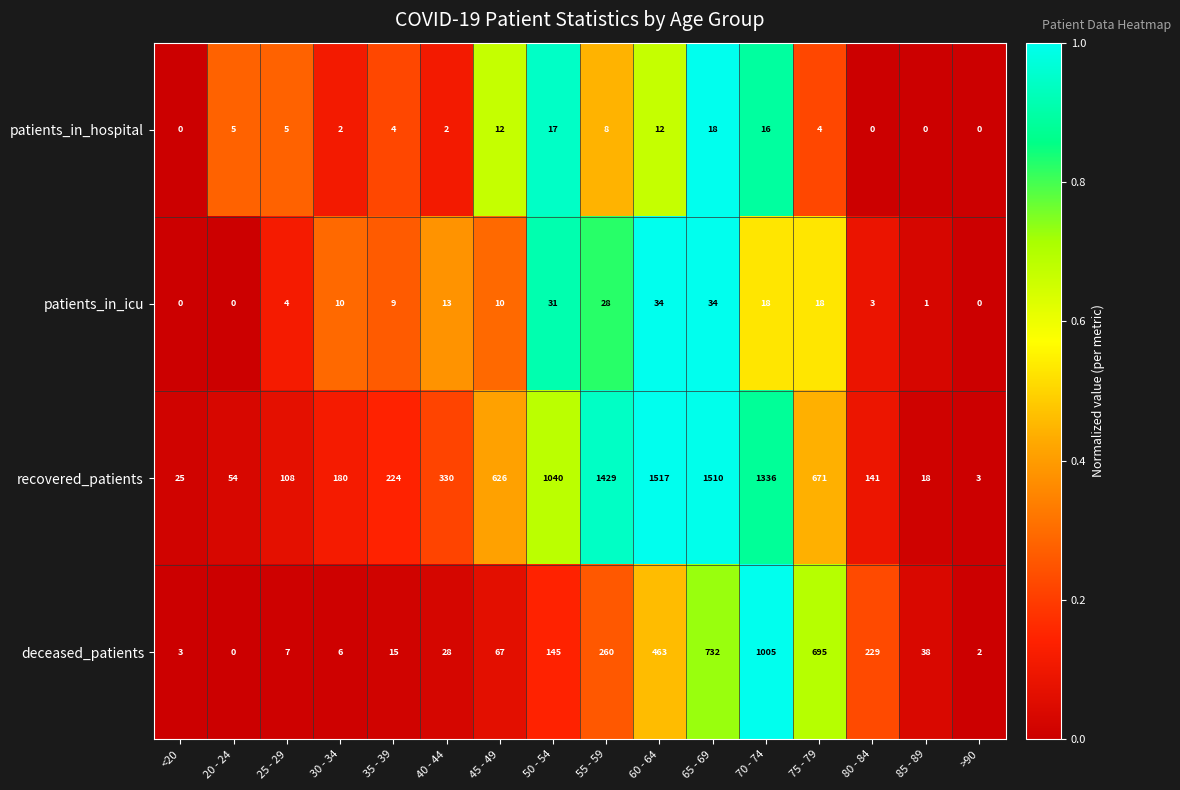

What is the spread (max minus min) of values at 20 - 24?

54